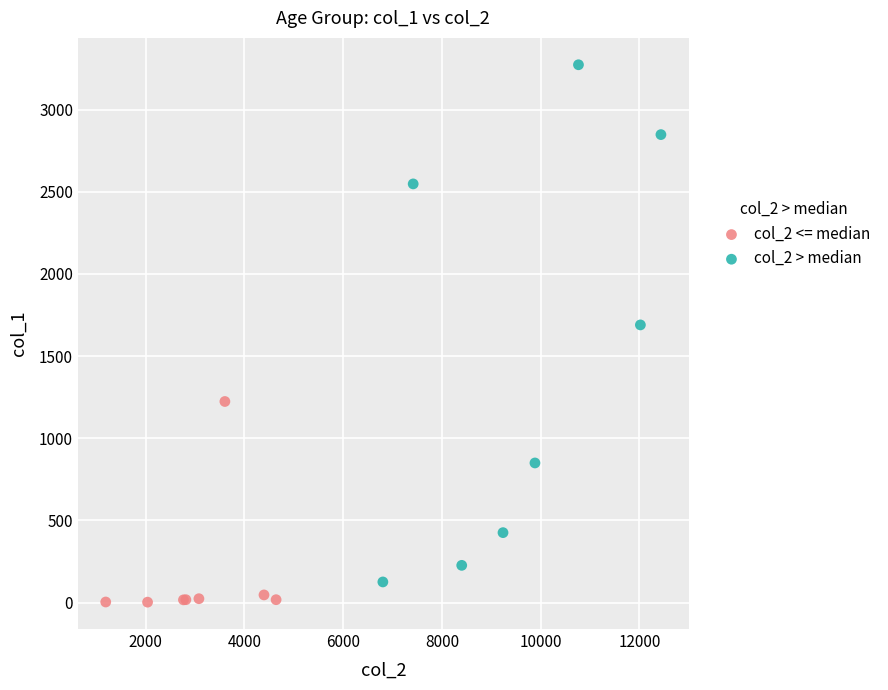

Which series contains the highest Y value?

col_2 > median